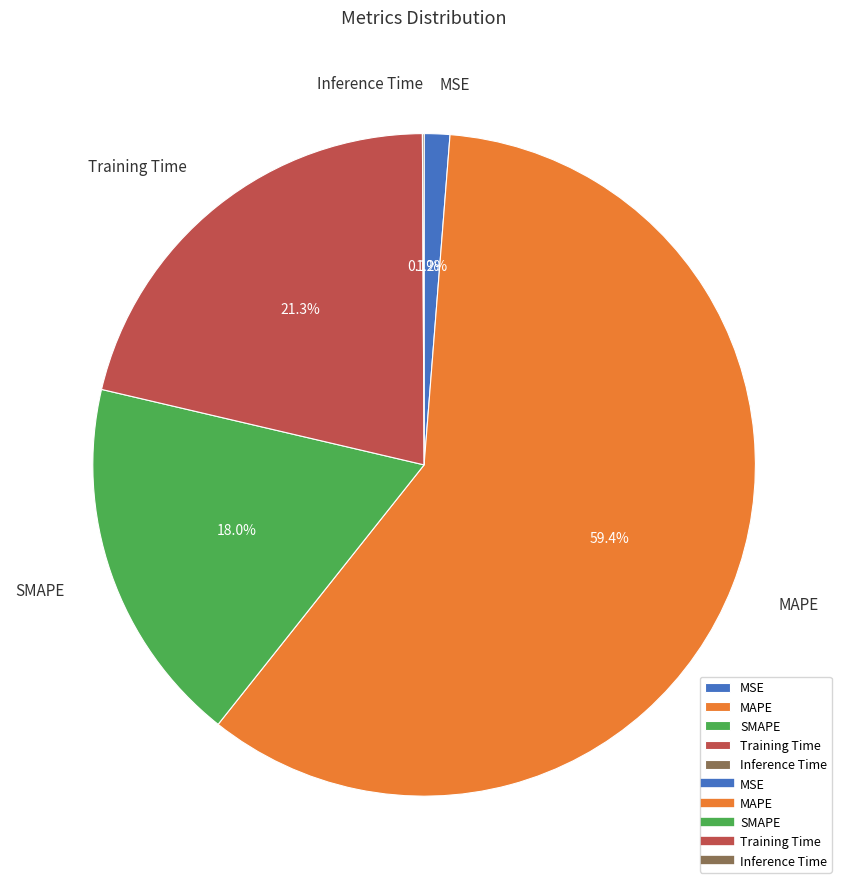

Which slice is the largest?

MAPE